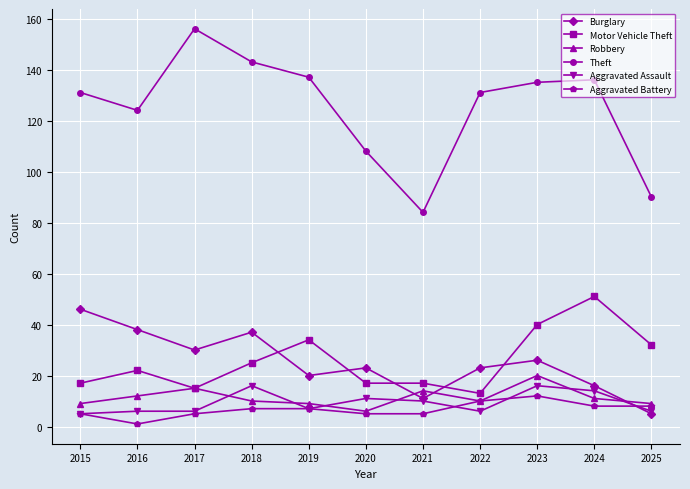

How many interior local peaks does the Theft series have?

2